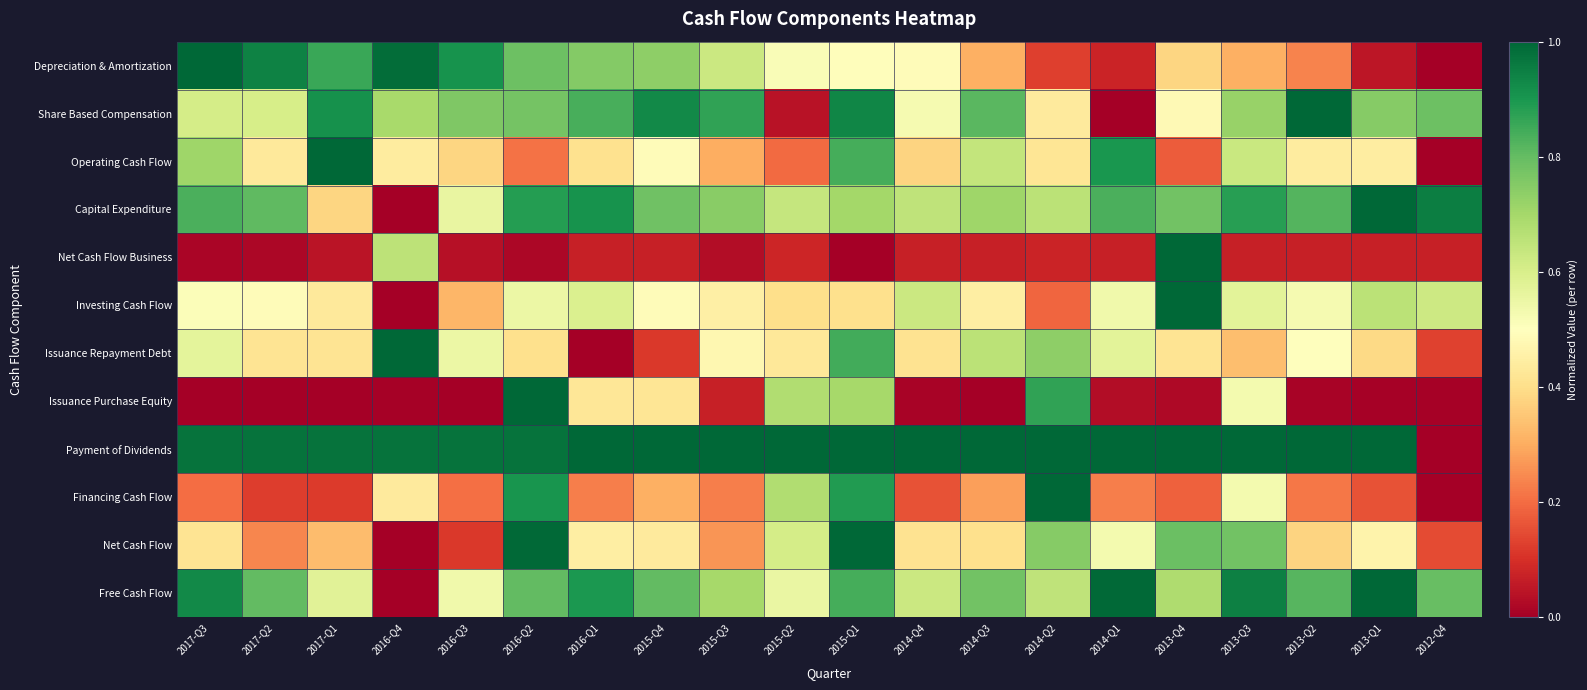

Which series has the largest total across all categories?

Payment of Dividends